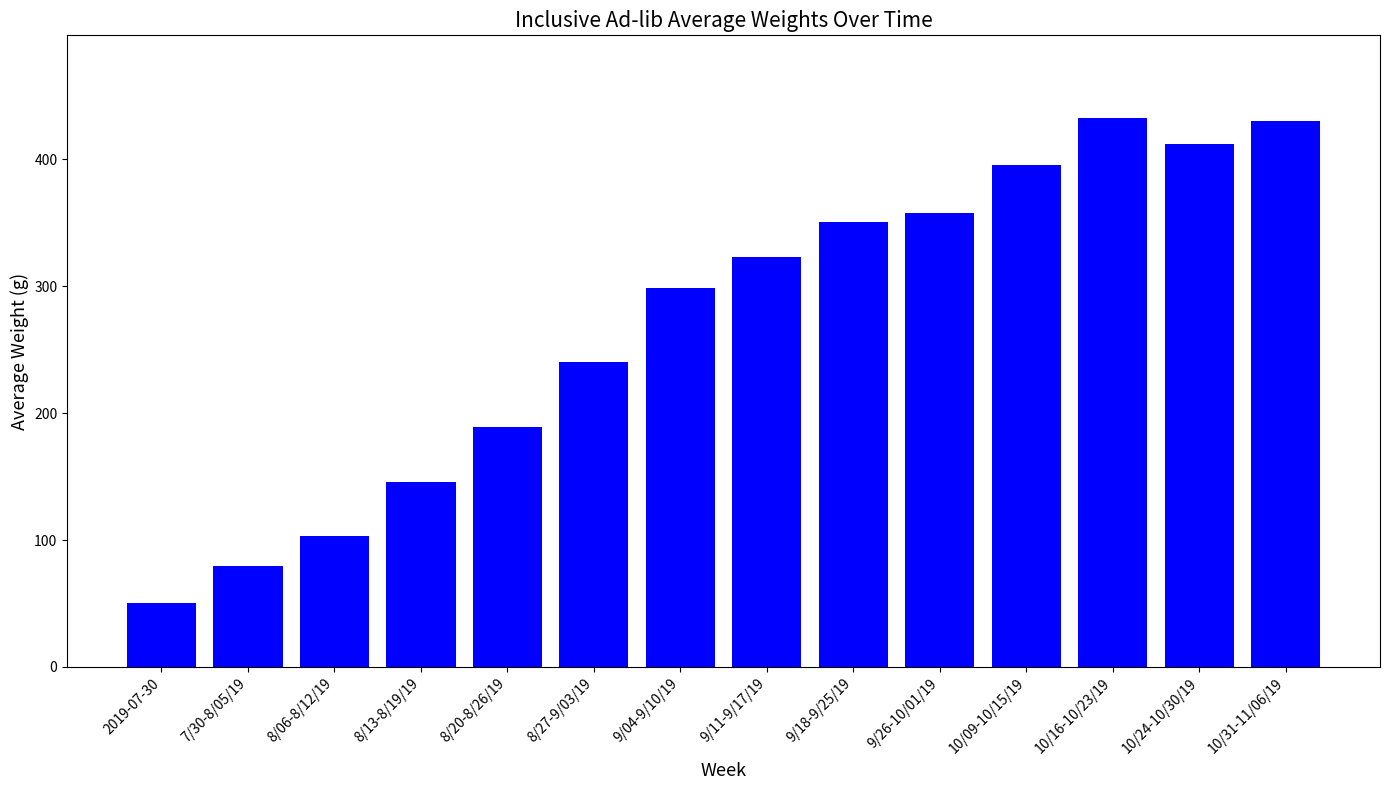

What is the maximum value shown in the chart?

432.9